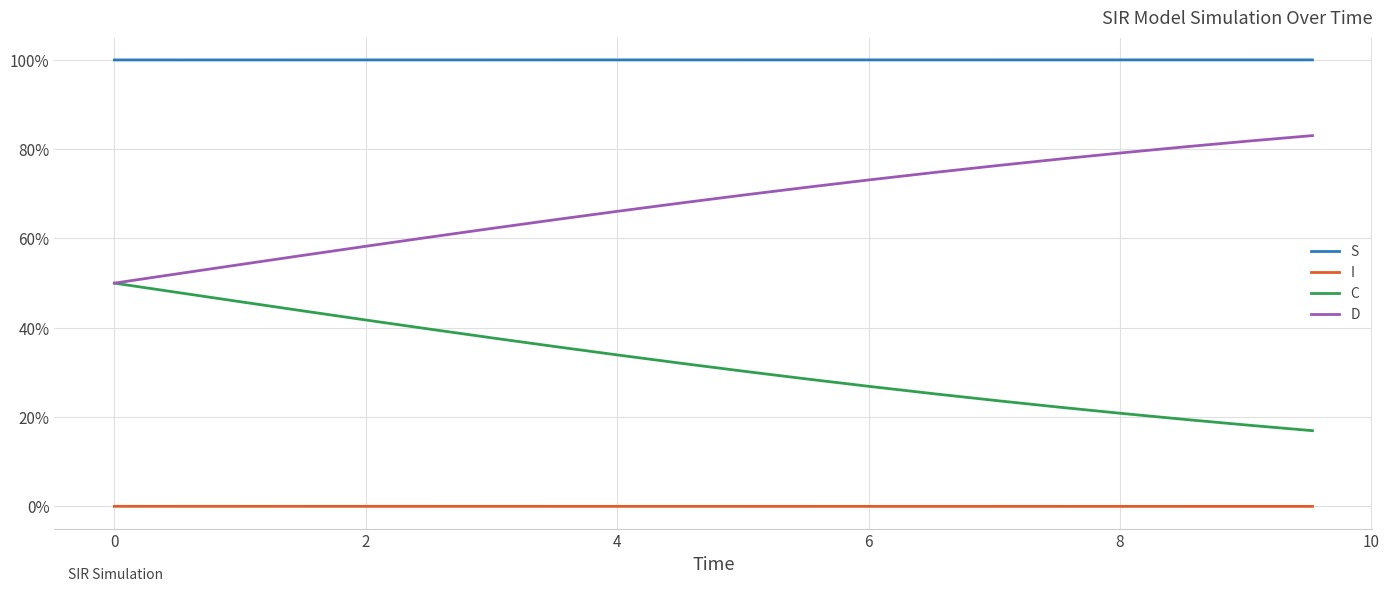

Rank the series by their maximum value, from lowest to highest.

I, C, D, S